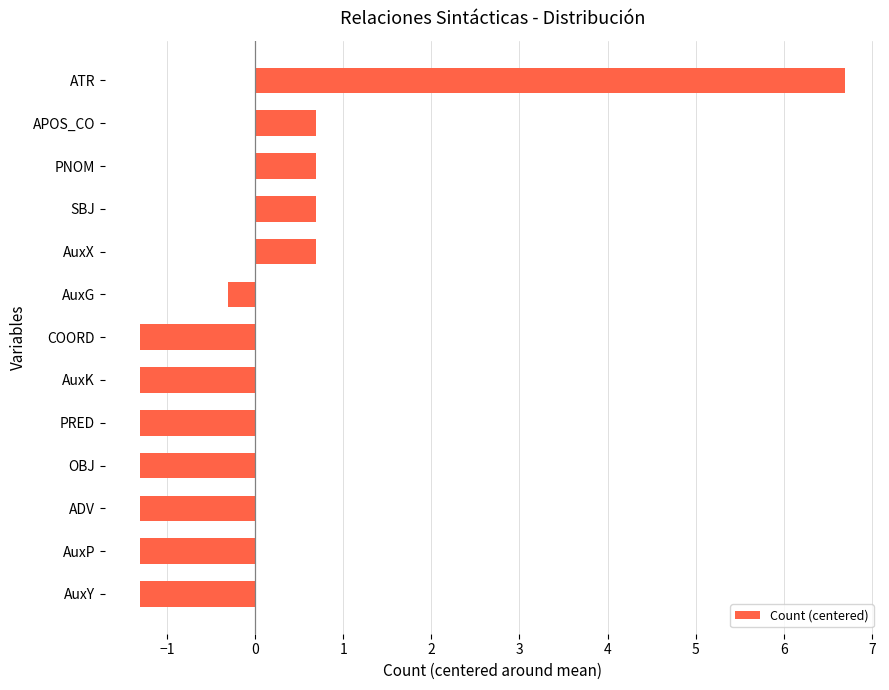

Read the value at AuxY.

-1.3